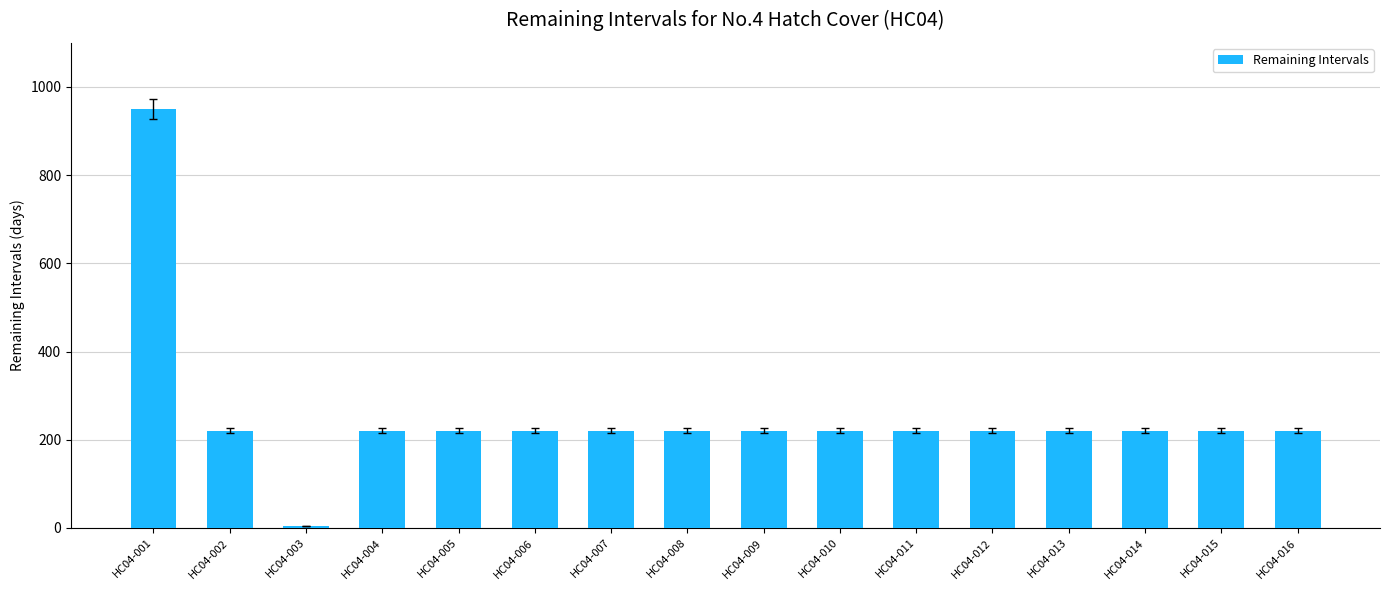

What is the difference between the values at HC04-005 and HC04-003?

215